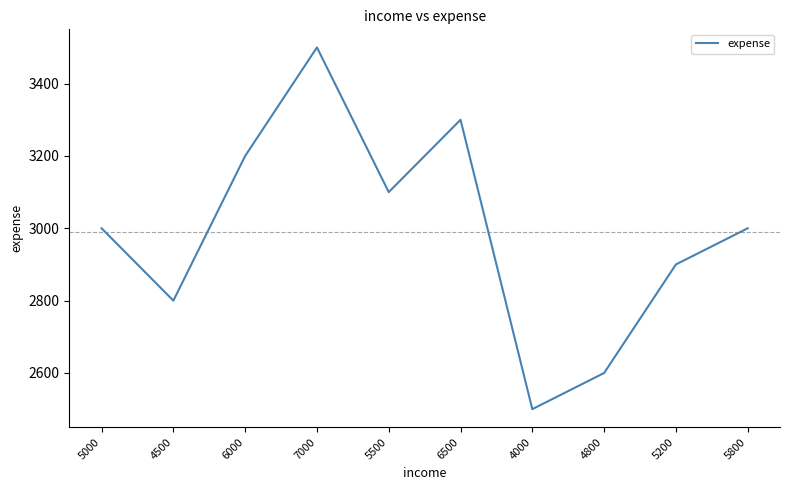

What is the approximate value at 4000?

2500